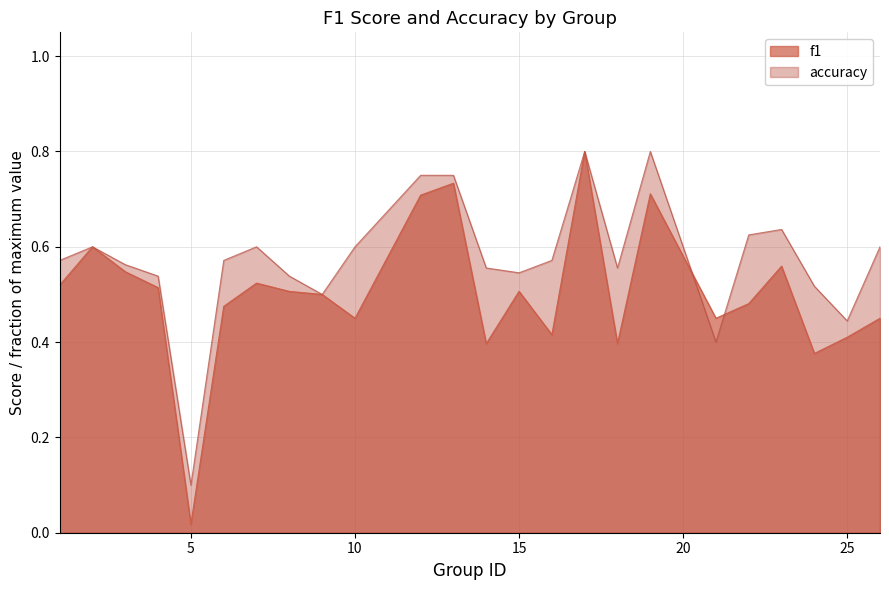

Reading left to right, list all the values displayed in this chart.

f1: 0.5	0.6	0.5	0.5	0.0	0.5	0.5	0.5	0.5	0.5	0.7	0.7	0.4	0.5	0.4	0.8	0.4	0.7	0.5	0.5	0.6	0.4	0.4	0.5
accuracy: 0.6	0.6	0.6	0.5	0.1	0.6	0.6	0.5	0.5	0.6	0.8	0.8	0.6	0.5	0.6	0.8	0.6	0.8	0.4	0.6	0.6	0.5	0.4	0.6